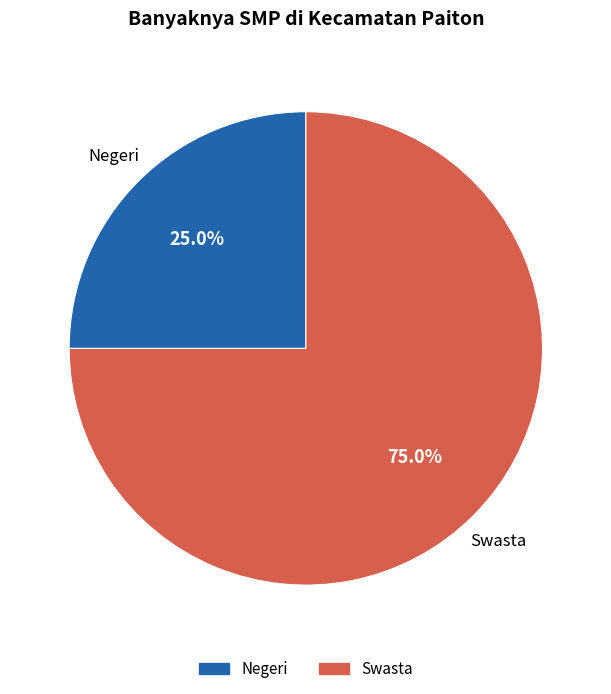

Is there any slice that represents more than half of the pie?

Yes